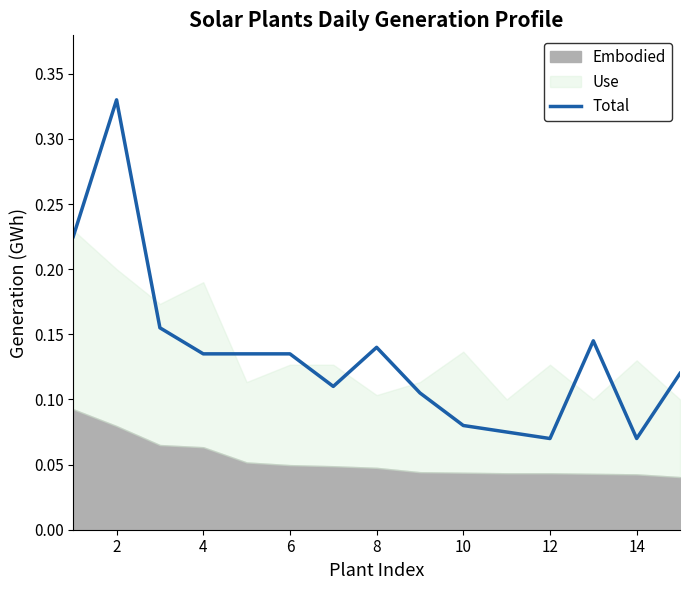

Is it true that Total equals 0.0 at 12?

False